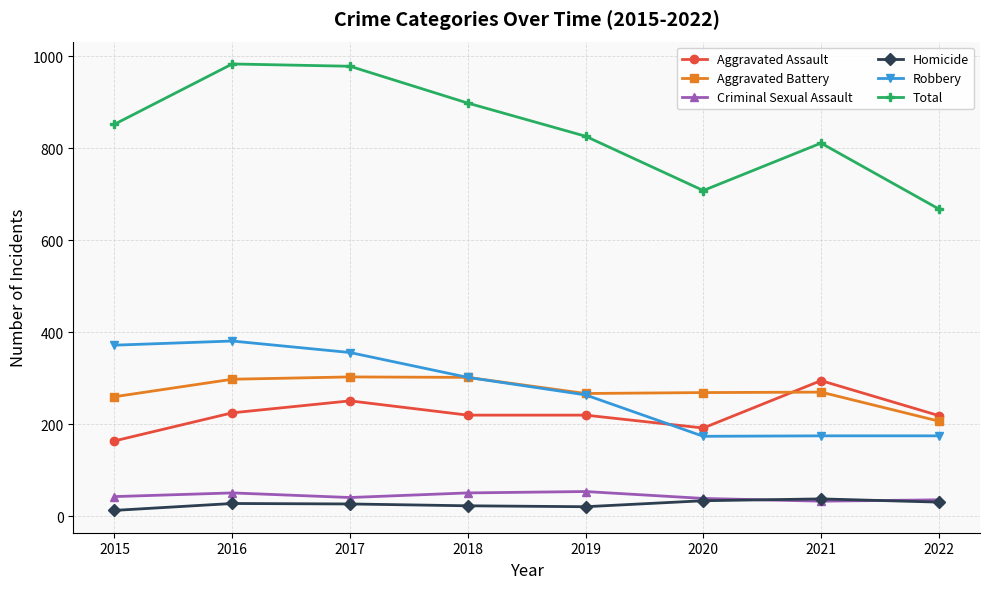

How many lines are shown in the chart?

6